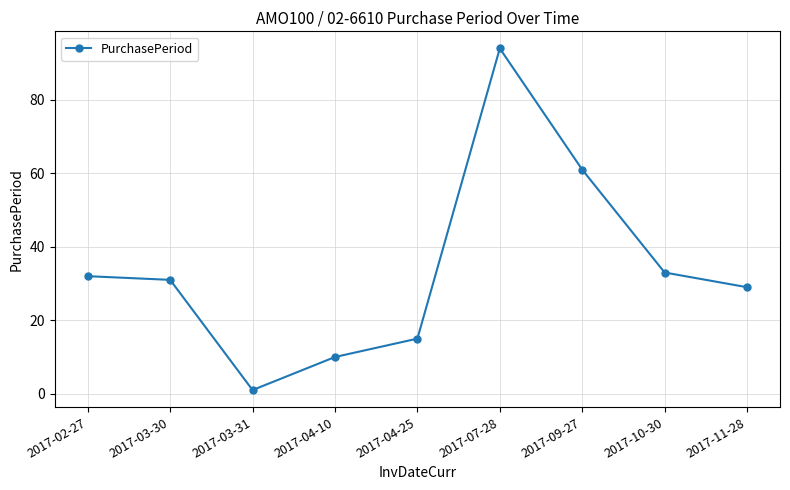

What is the label of the 6th point from the right?

2017-04-10